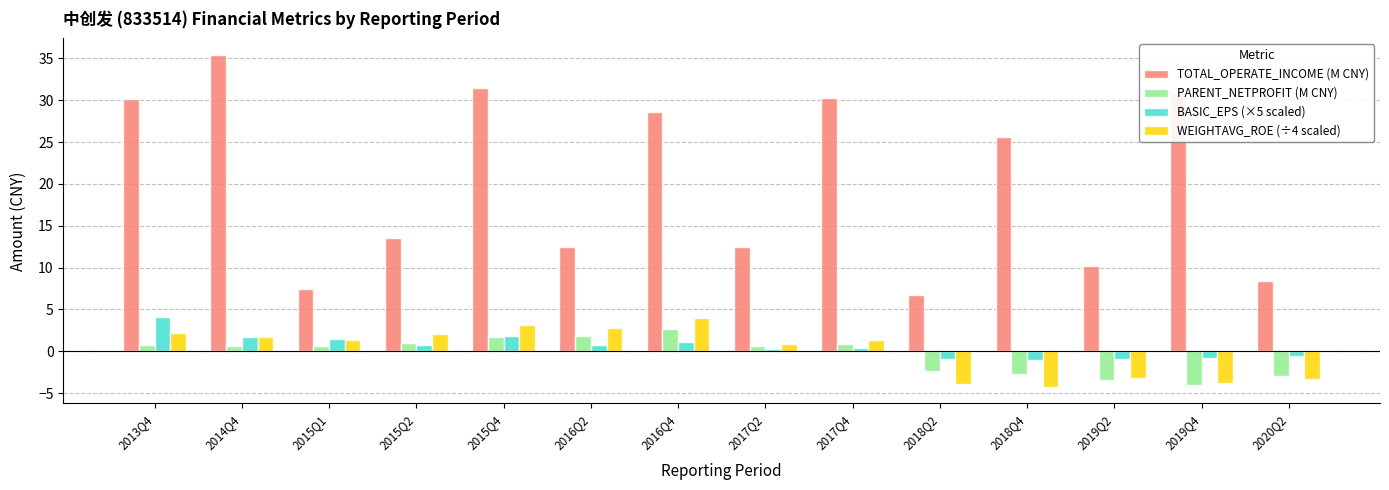

At how many categories does at least one series exceed 5?

14